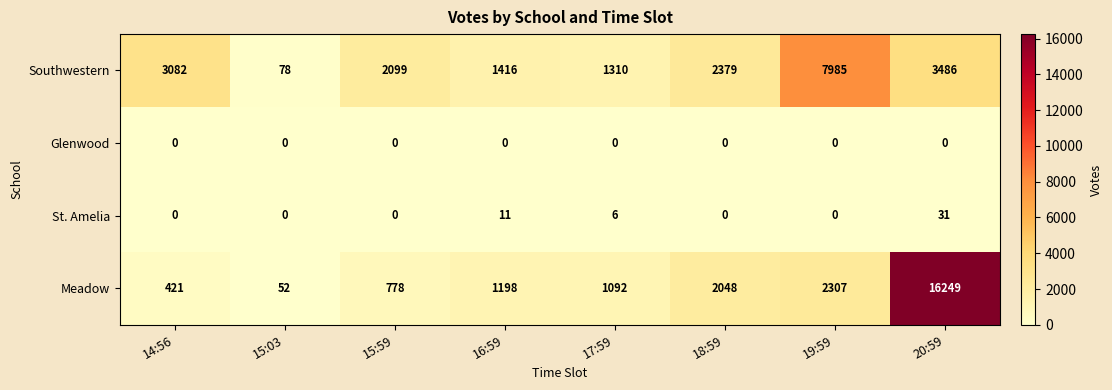

Which category has the highest value across all series?

20:59